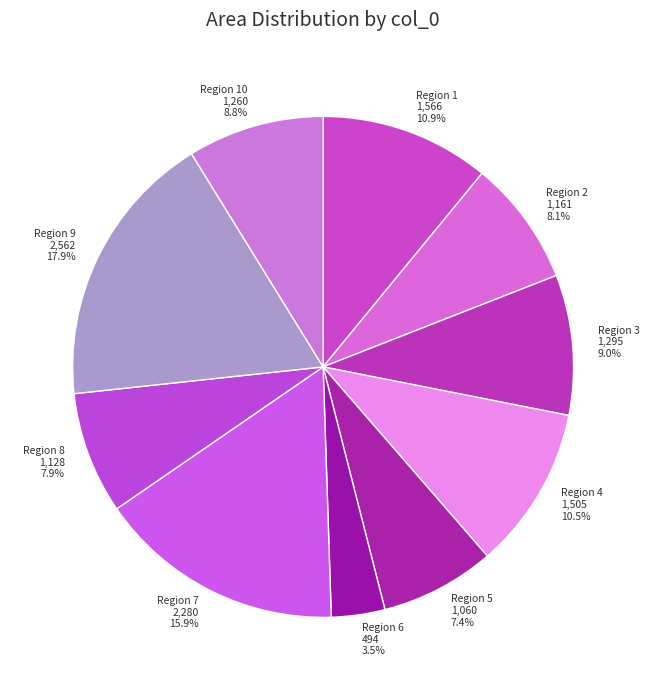

How many segments does this pie chart have?

10